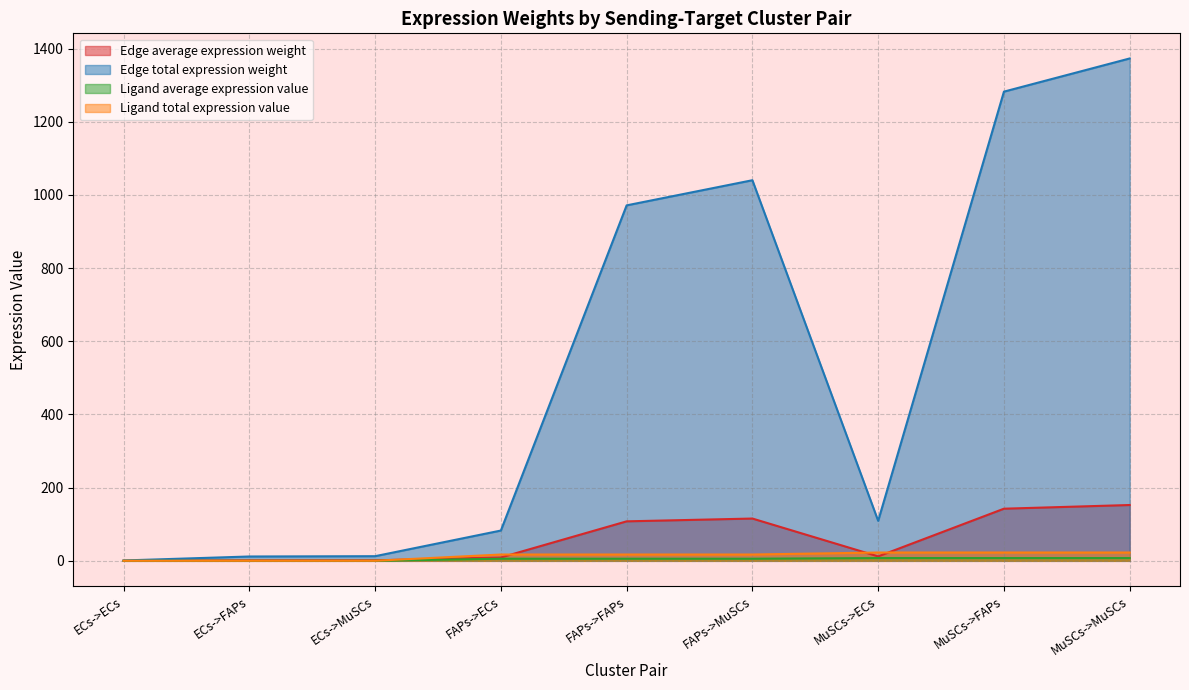

At which category does the chart reach its minimum across all series?

ECs->ECs